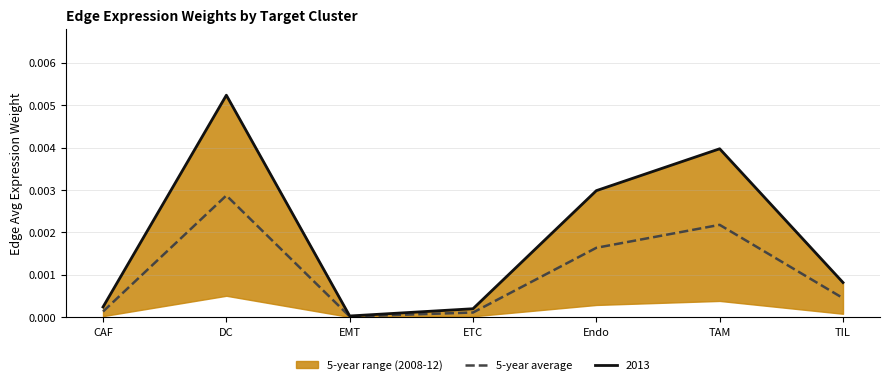

What position from the right is CAF?

7